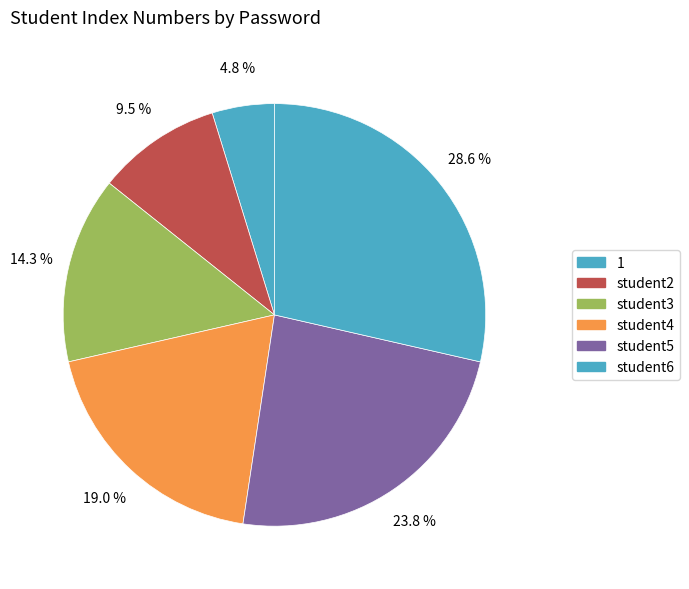

How many segments does this pie chart have?

6